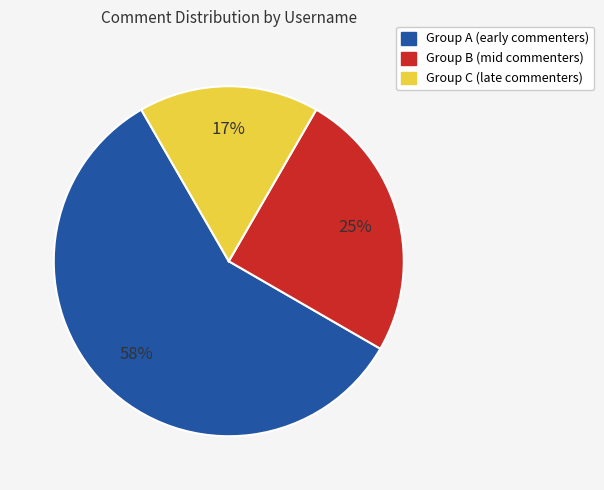

Is there a majority slice in this chart?

Yes